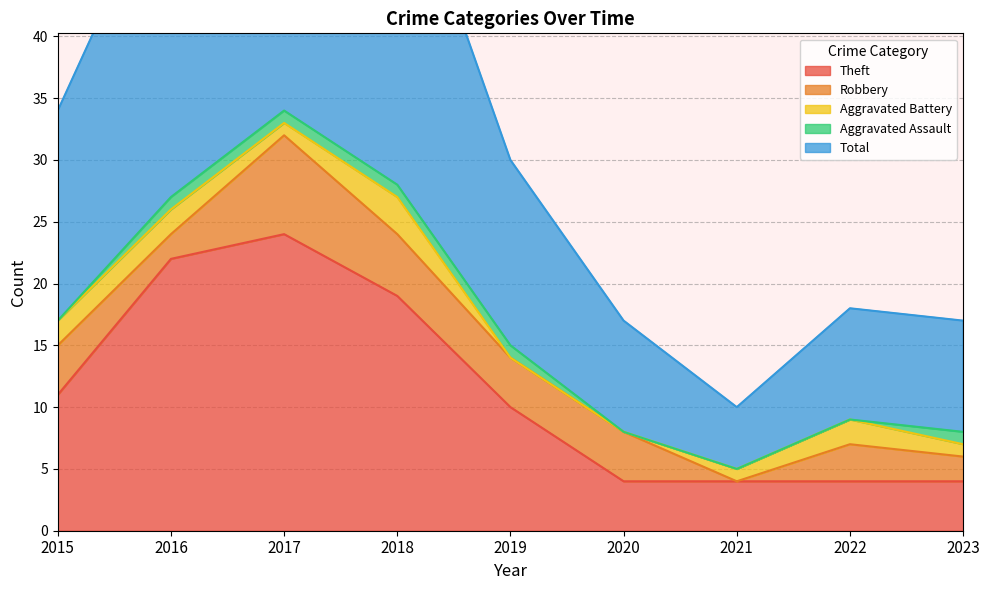

Is it true that Theft equals 2 at 2021?

False